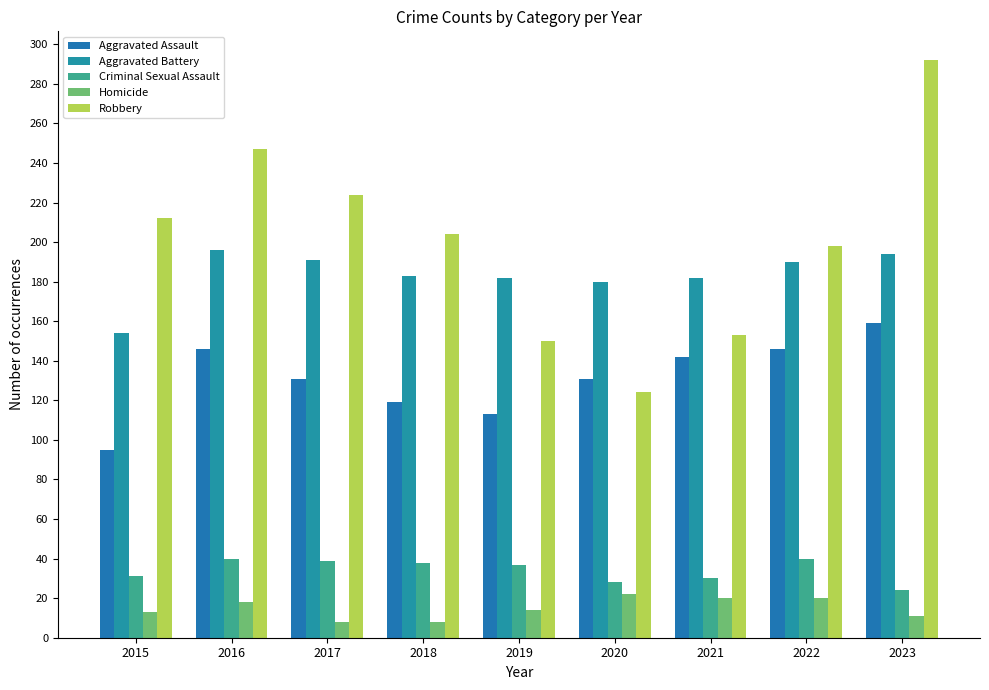

Rank the series by their maximum value, from lowest to highest.

Homicide, Criminal Sexual Assault, Aggravated Assault, Aggravated Battery, Robbery